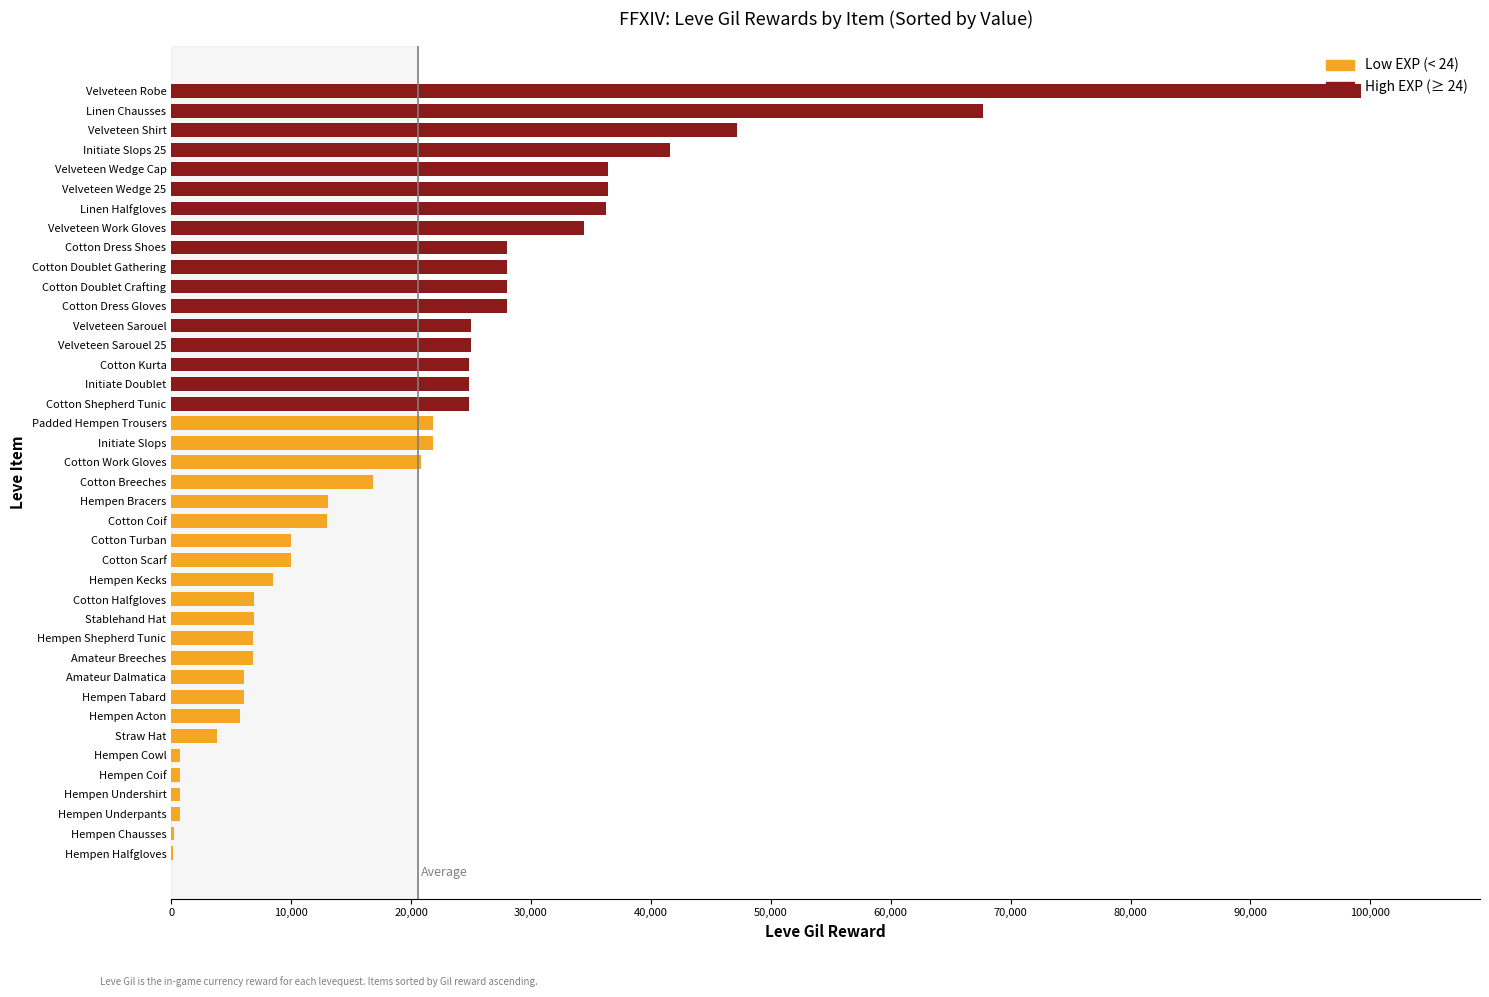

Between Hempen Bracers and Straw Hat, which is larger?

Hempen Bracers